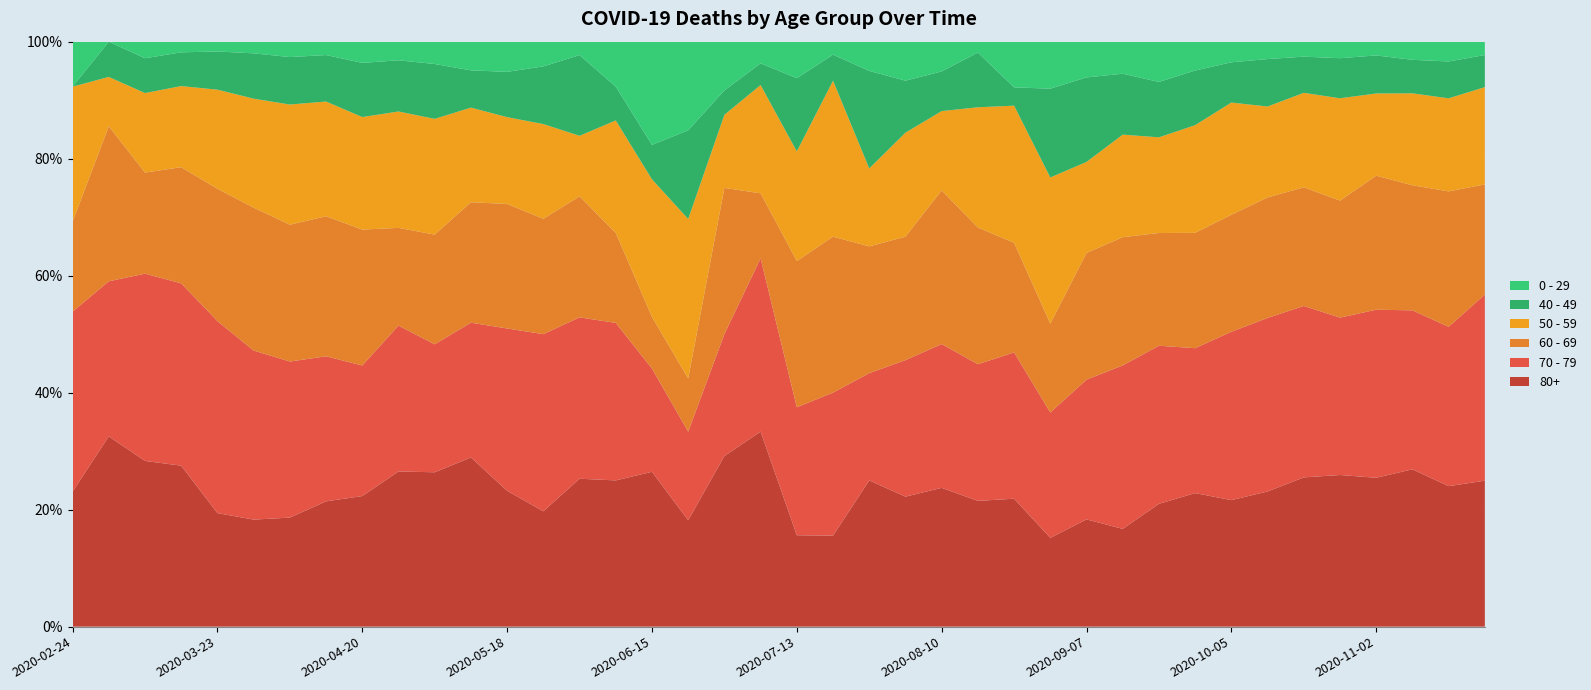

Reading left to right, what are all the values shown in this chart?

80+: 3	27	100	377	544	385	255	178	123	100	76	59	36	28	22	13	9	6	7	9	5	7	15	20	28	23	14	17	33	61	122	176	239	342	458	477	411	390	305	273
70 - 79: 4	22	113	427	920	608	365	206	123	94	63	47	43	43	24	14	6	5	5	8	7	11	11	21	29	25	16	24	43	102	157	191	318	439	526	495	464	394	346	348
60 - 69: 2	22	61	272	634	514	320	199	128	63	54	42	33	28	18	8	3	3	6	3	8	12	13	19	31	25	12	17	39	80	112	152	221	305	364	368	370	310	294	206
50 - 59: 3	7	48	190	475	392	281	163	106	75	57	33	23	23	9	10	8	9	3	5	6	12	8	16	16	22	15	28	28	64	95	142	212	230	290	322	227	228	202	182
40 - 49: 0	5	21	79	183	163	111	66	51	33	27	13	12	14	12	3	2	5	1	1	4	2	10	8	8	10	2	17	26	38	55	72	76	120	111	126	105	83	80	60
0 - 29: 1	0	10	25	47	42	36	19	20	12	11	10	8	6	2	4	6	5	2	1	2	1	3	6	6	2	5	9	11	20	40	38	39	44	46	52	38	45	43	25